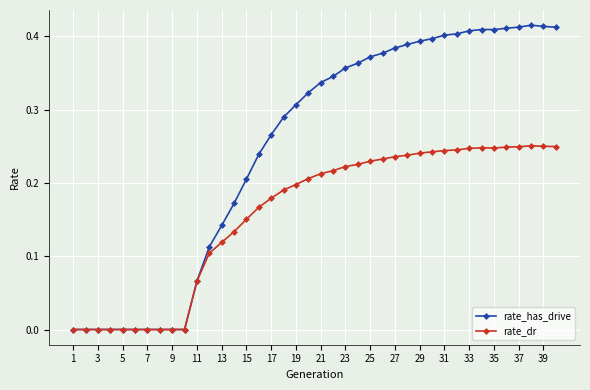

True or false: rate_has_drive has more than 0 points higher than both neighbors.

True